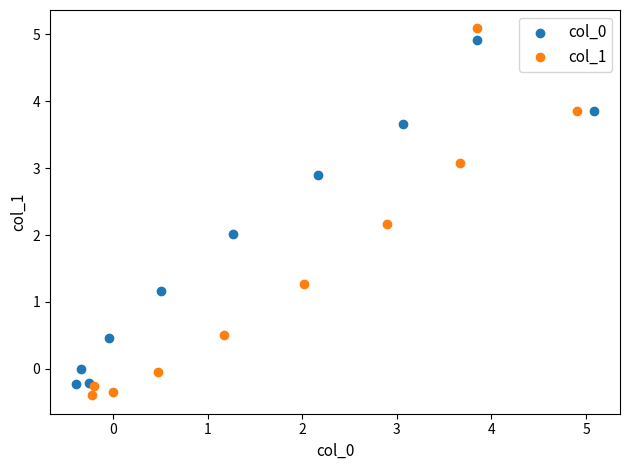

Which series contains the lowest Y value?

col_1